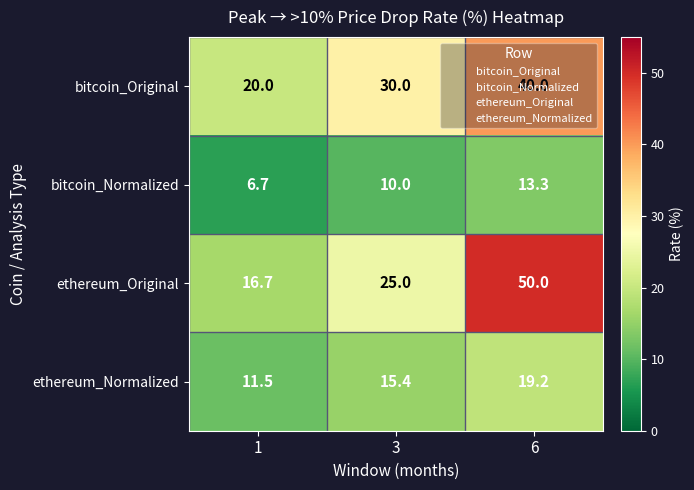

Which label corresponds to the largest value in the chart?

6